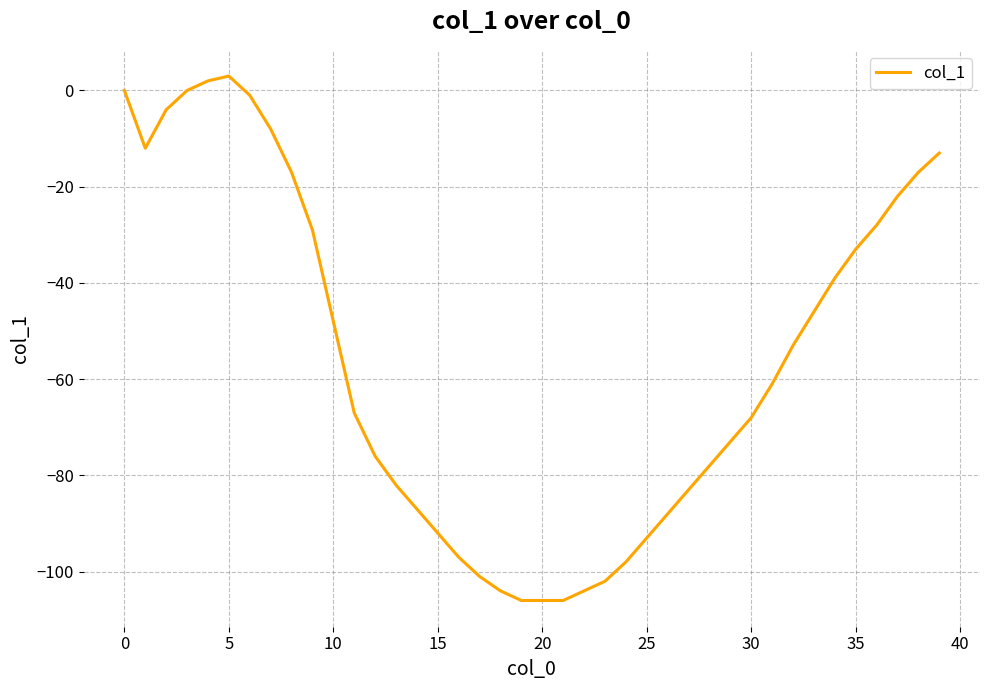

How many values exceed -61?

19